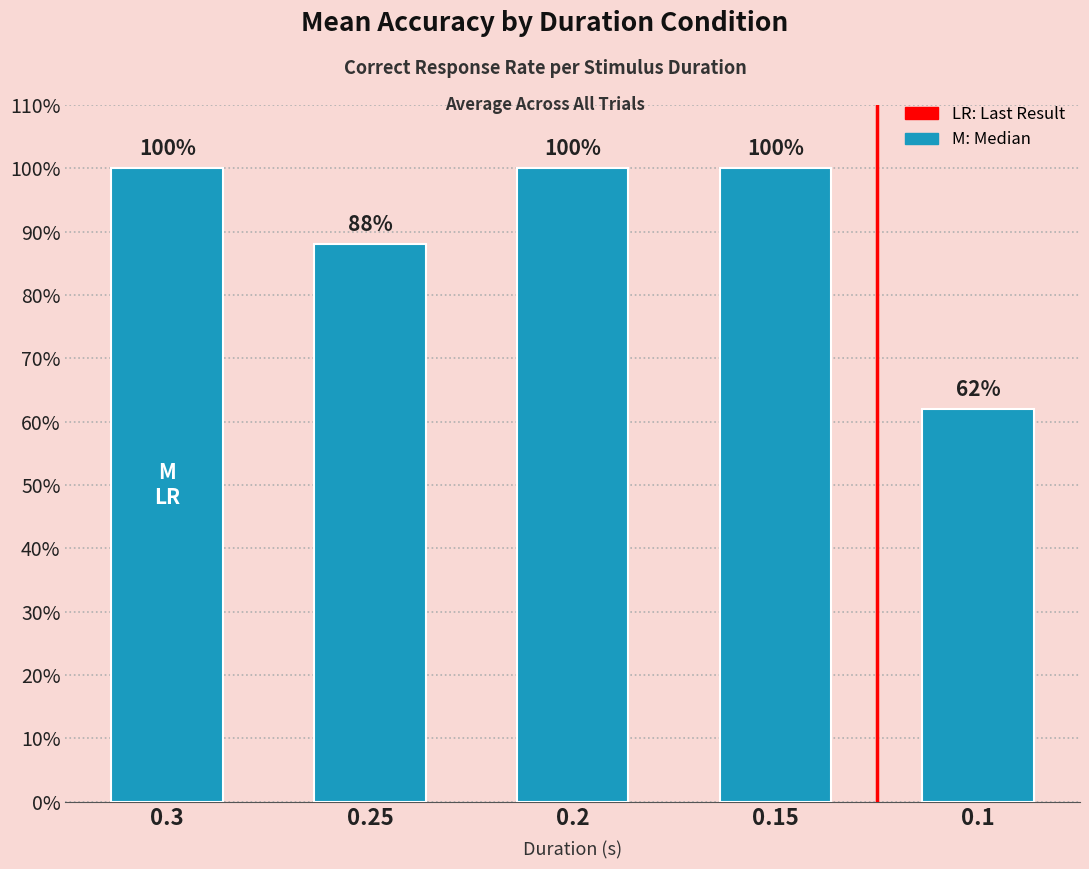

What is the difference between the maximum and second lowest values?

12